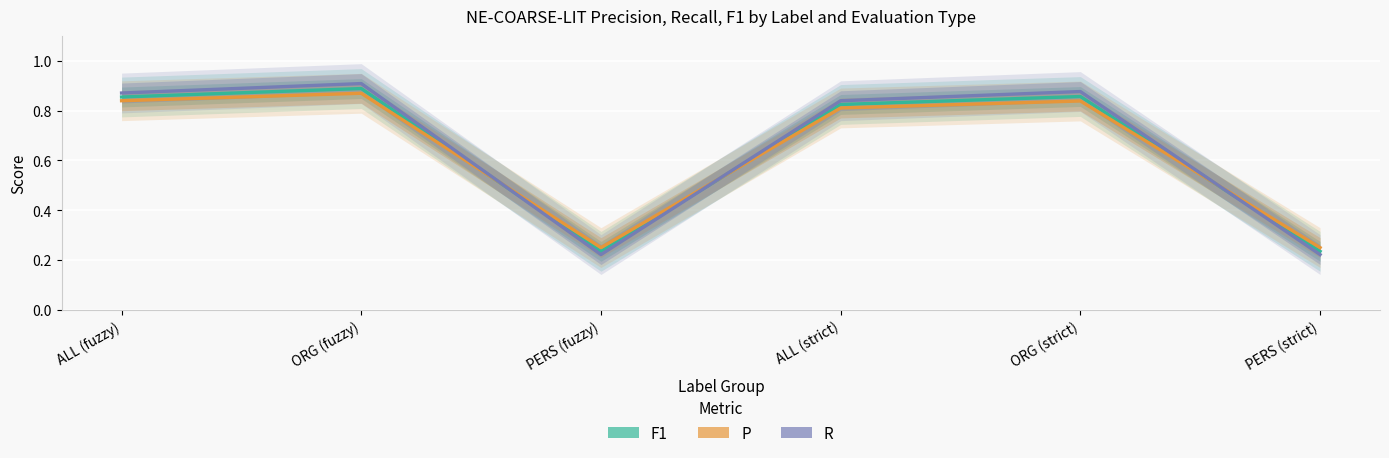

Reading left to right, what are all the values shown in this chart?

F1: 0.9	0.9	0.2	0.8	0.9	0.2
P: 0.8	0.9	0.2	0.8	0.8	0.2
R: 0.9	0.9	0.2	0.8	0.9	0.2